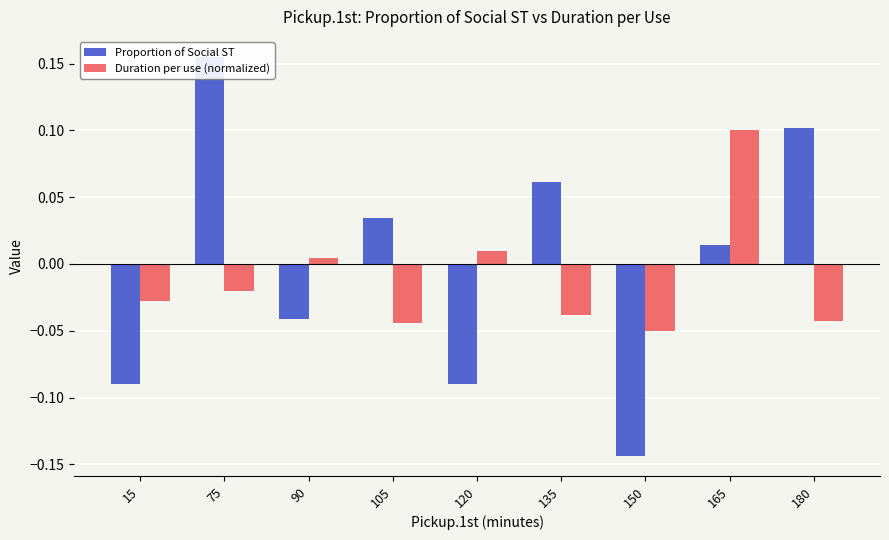

List the series in order of their overall mean, highest first.

Proportion of Social ST, Duration per use (normalized)